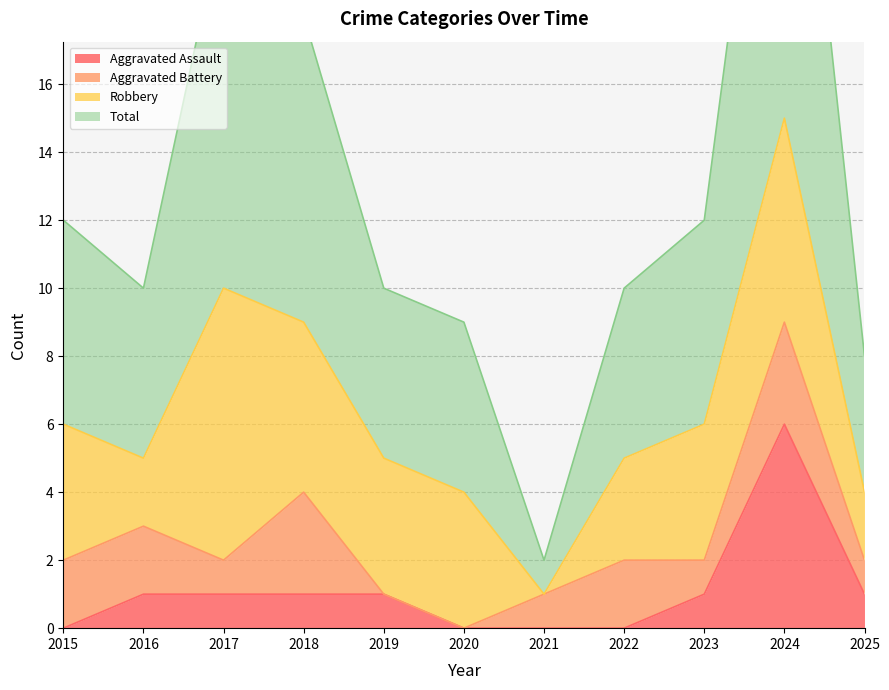

The value of Aggravated Assault at 2020 is -4. True or false?

False